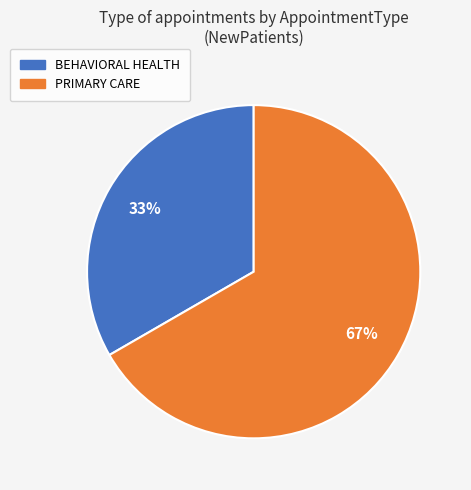

To the nearest percent, what is the combined percentage of BEHAVIORAL HEALTH and PRIMARY CARE?

100%